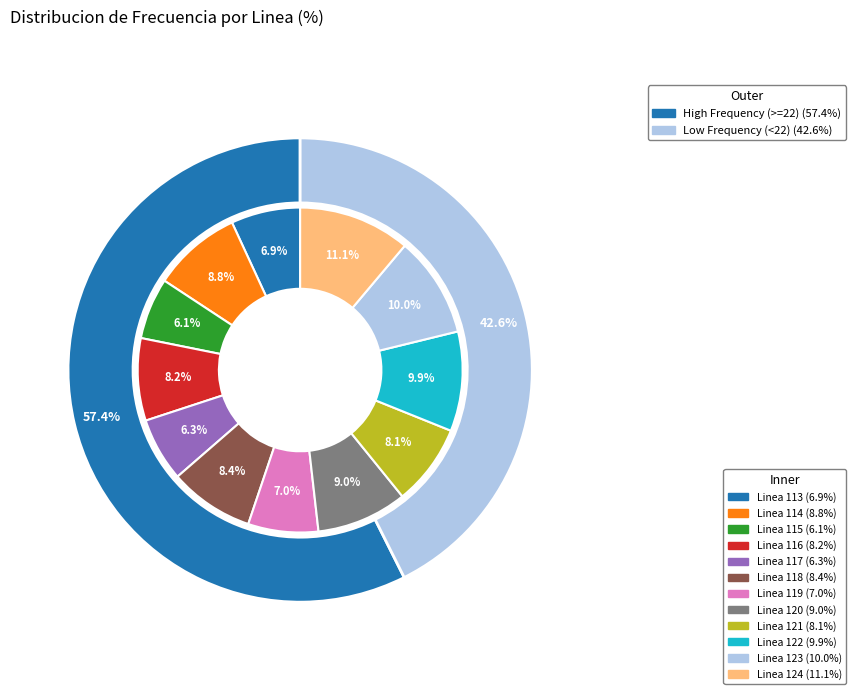

To the nearest percent, what is the difference between the Linea 123 and Linea 120 slice percentages?

1%